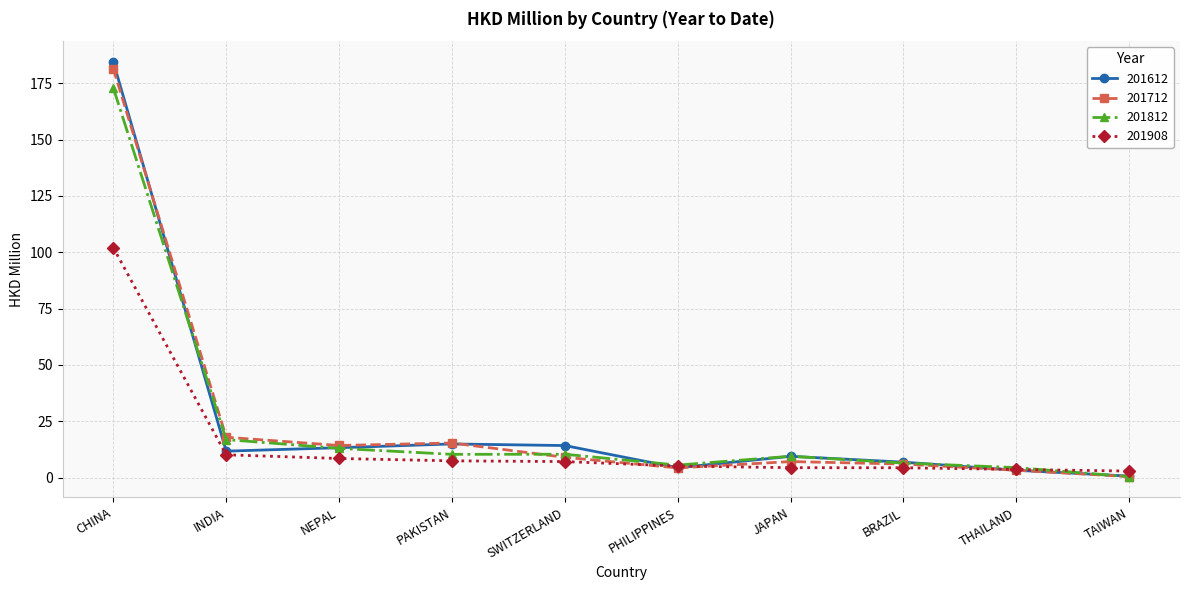

Does the chart have visible grid lines?

Yes